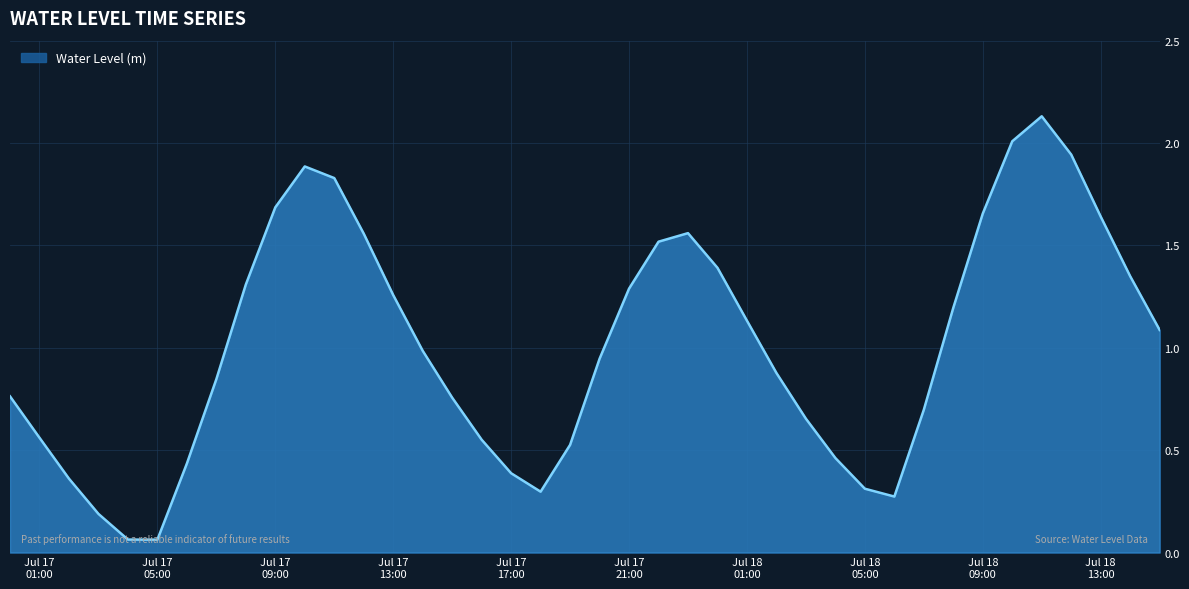

How many lines are shown in the chart?

1